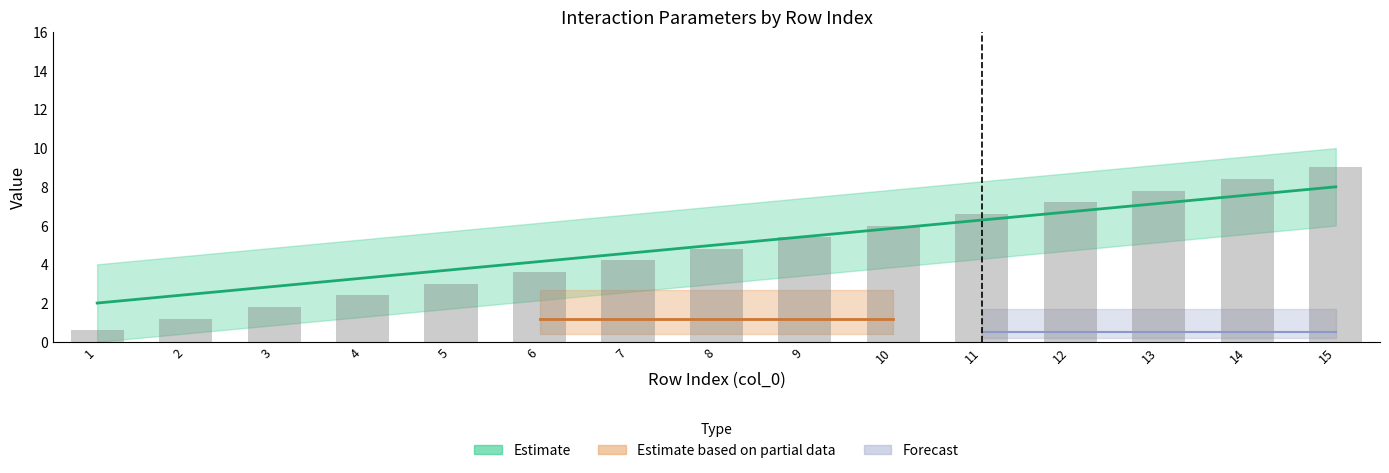

What is the maximum value shown in the chart?

9.0